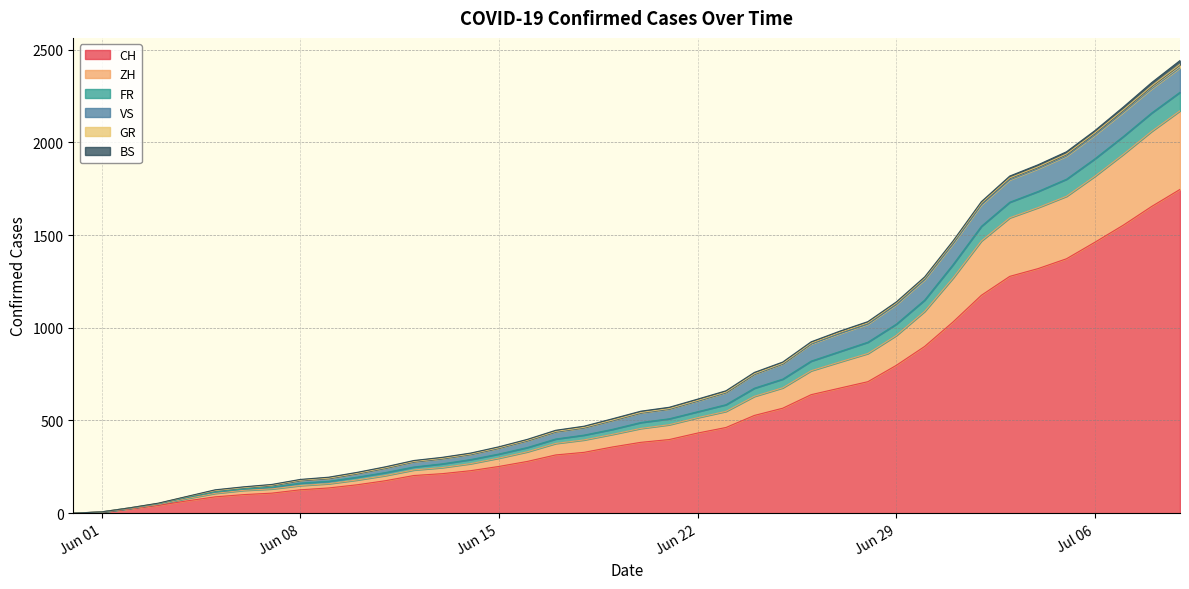

What is the label of the 34th point from the right?

2020-06-06